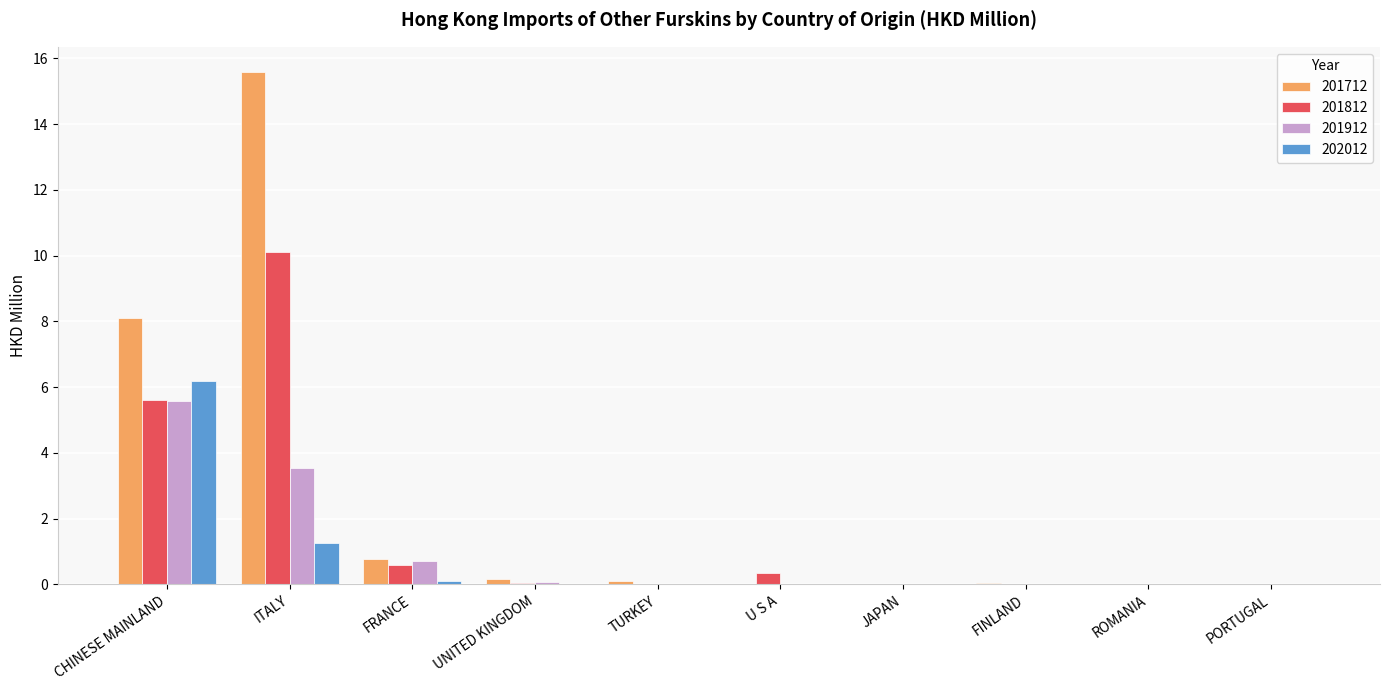

What is the total value across all series at CHINESE MAINLAND?

25.5